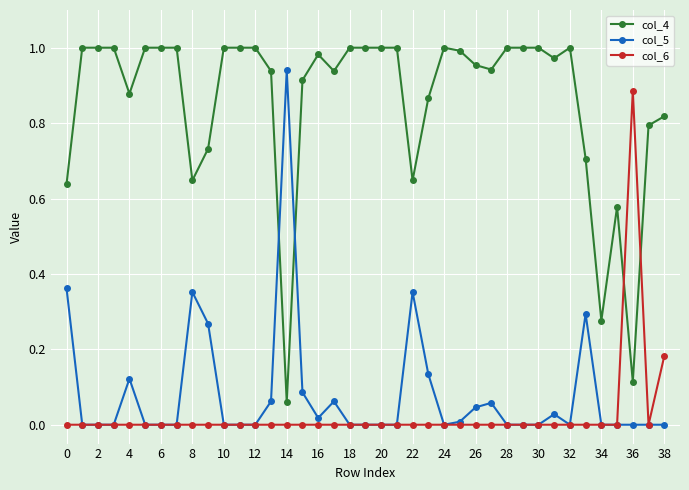

Rank the series by their maximum value, from highest to lowest.

col_4, col_5, col_6